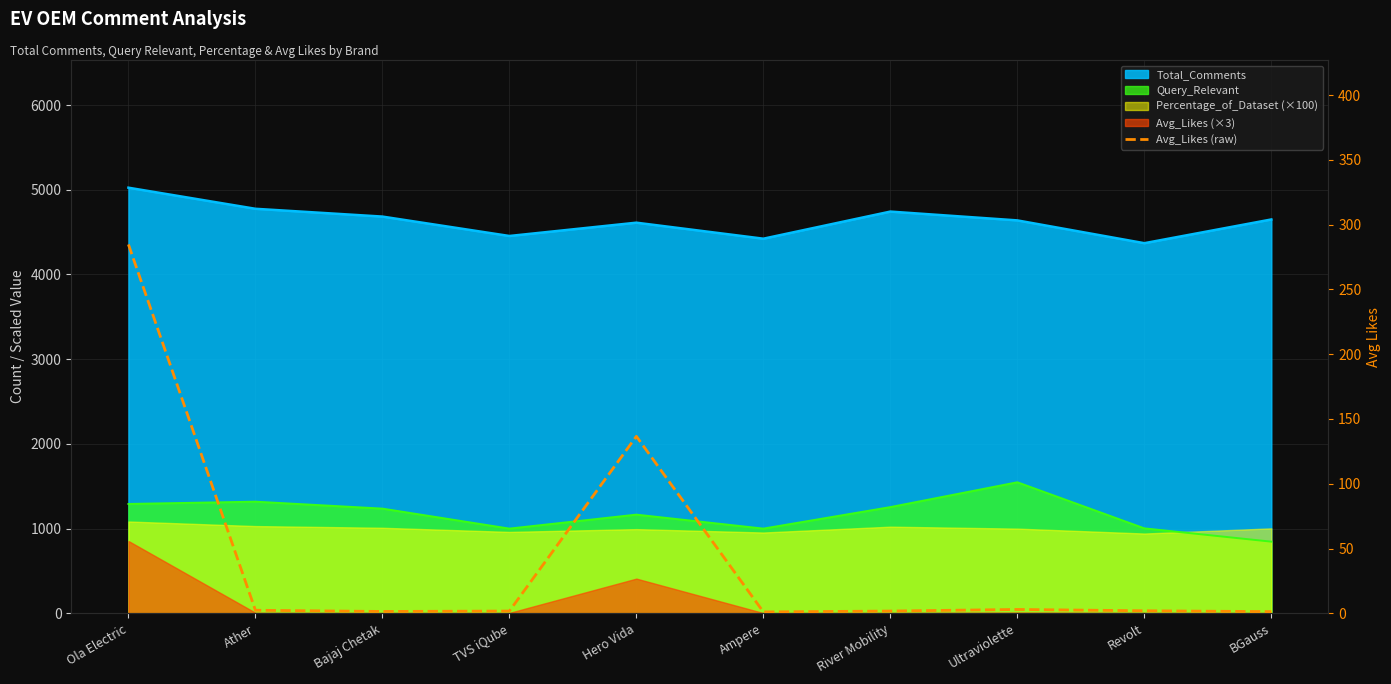

What is the minimum value shown in the chart?

1.1